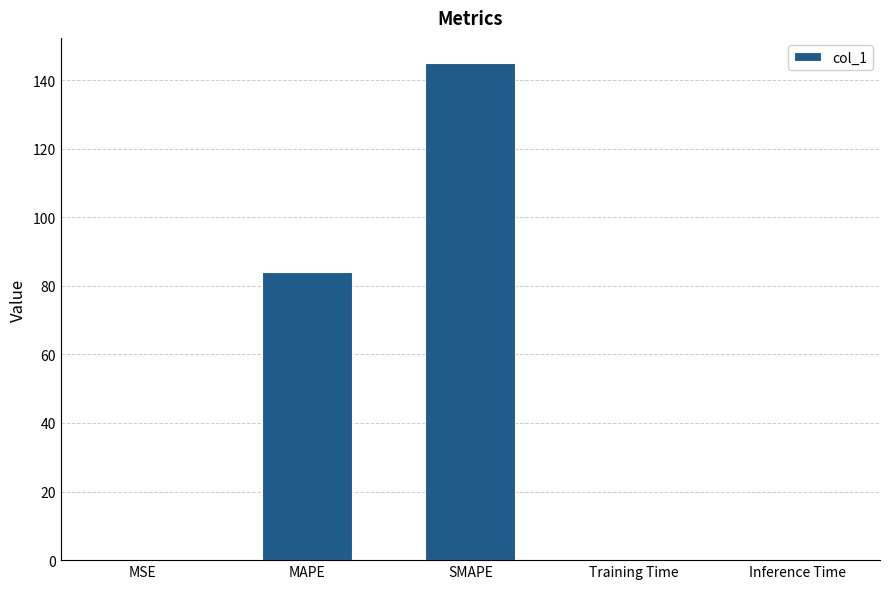

Is it true that the value at MSE is 0.0?

True